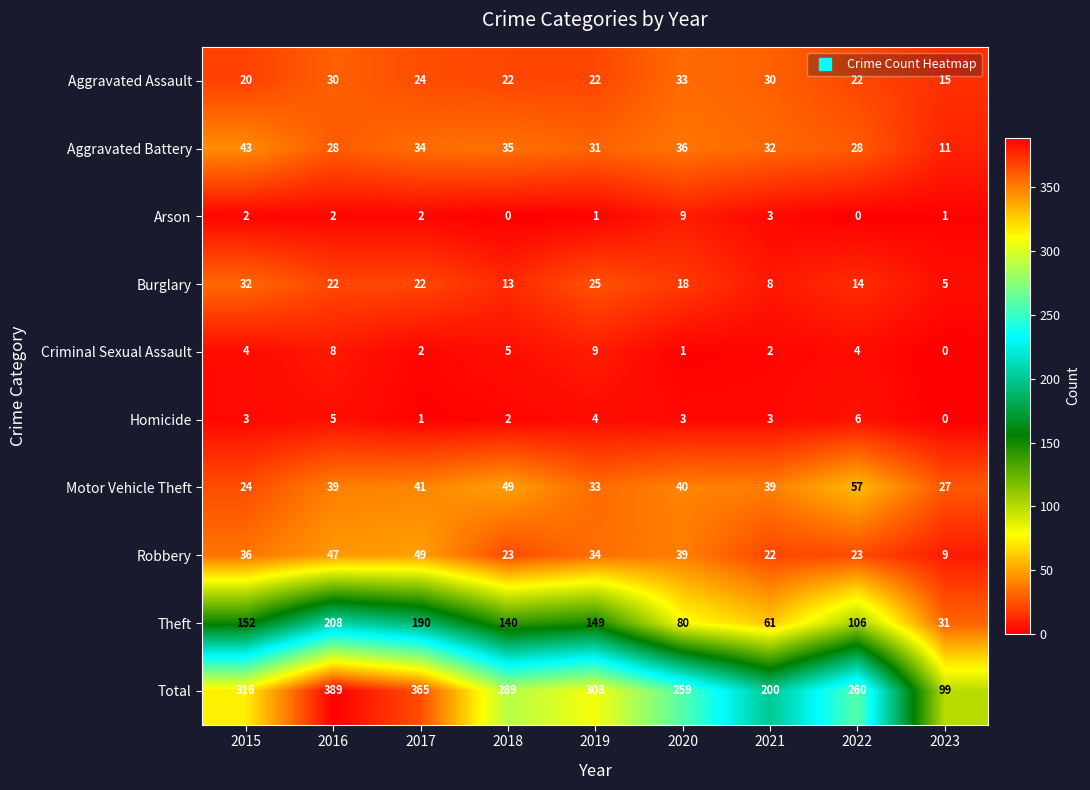

Which series changed the most between 2021 and 2022?

Total